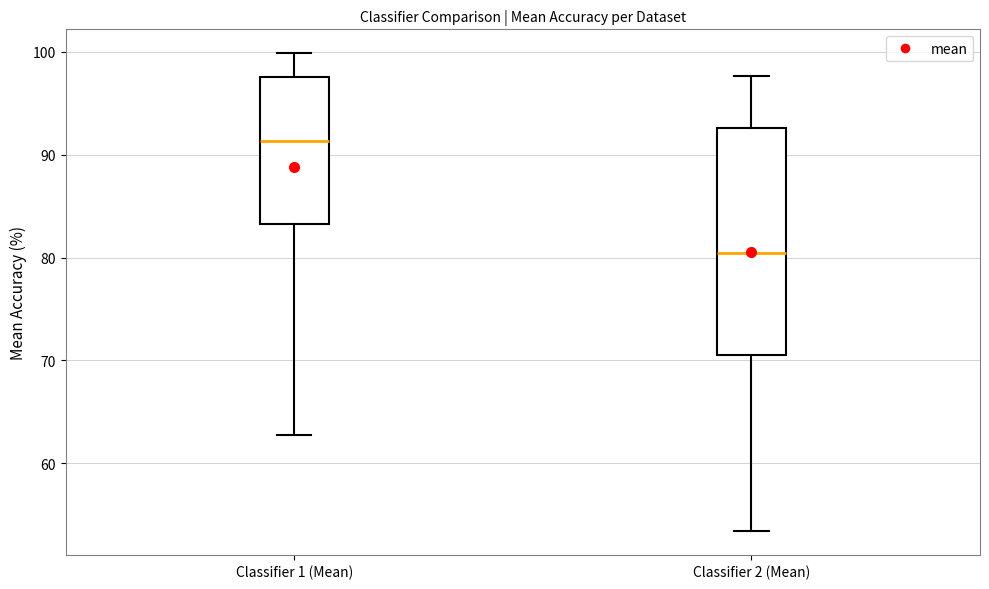

Where does the upper whisker of the box for Classifier 1 (Mean) end on the y-axis? The values are not printed on the chart, so give them approximately, as read against the axis.

100